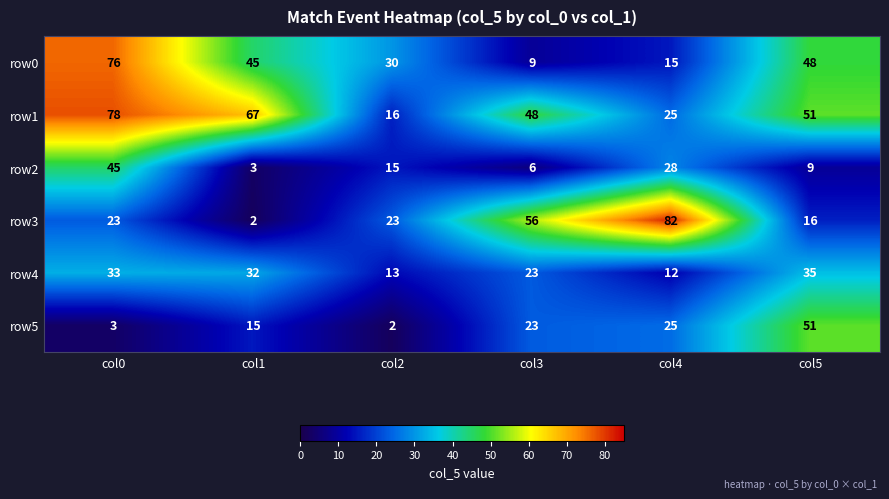

Which series has the widest spread of values?

row3